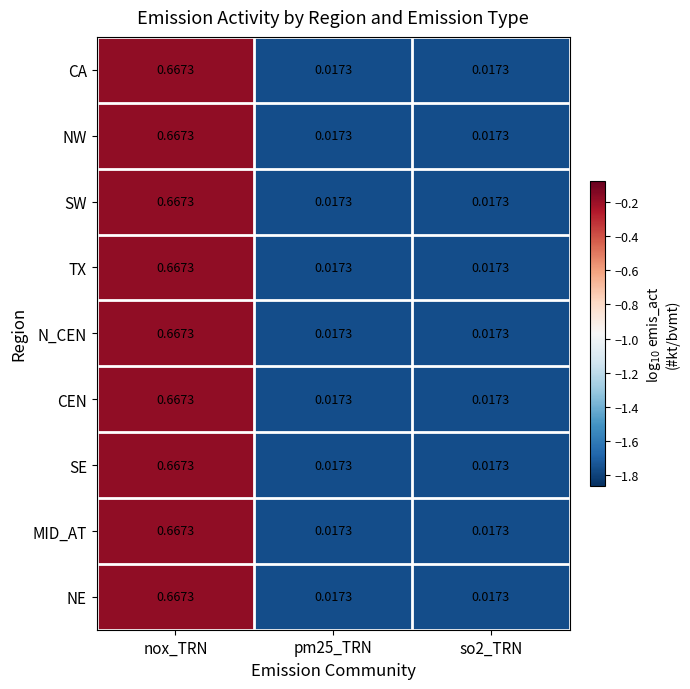

At which label does N_CEN reach its peak?

nox_TRN